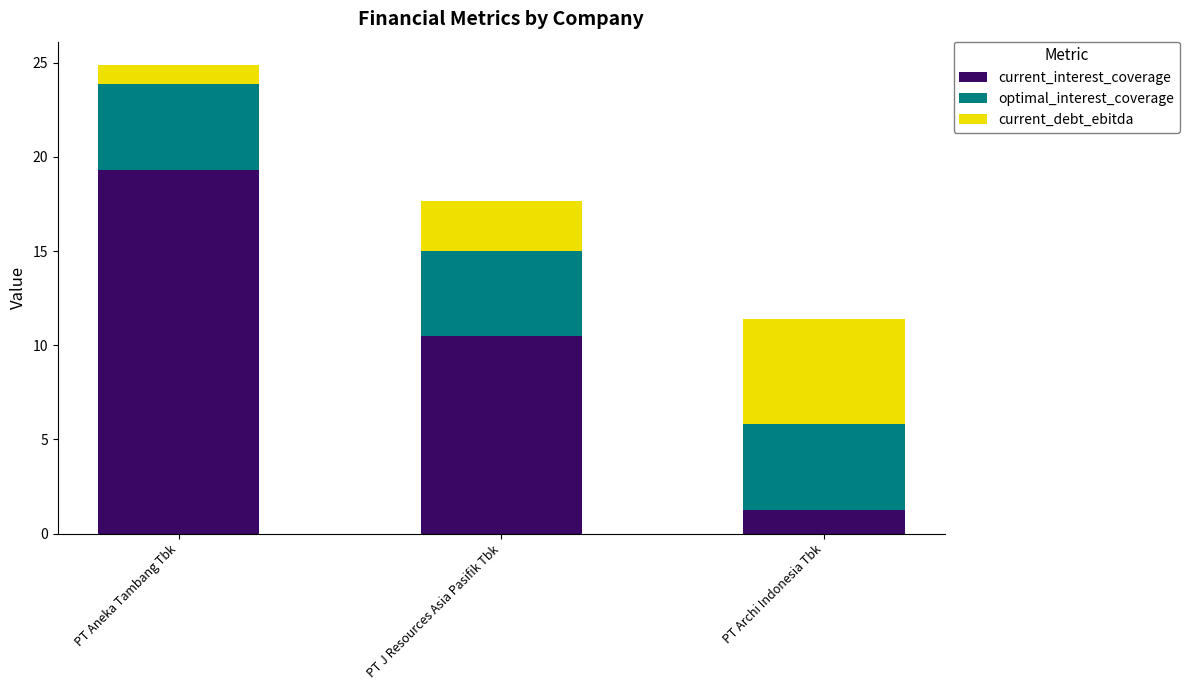

What is the minimum value for current_interest_coverage?

1.3